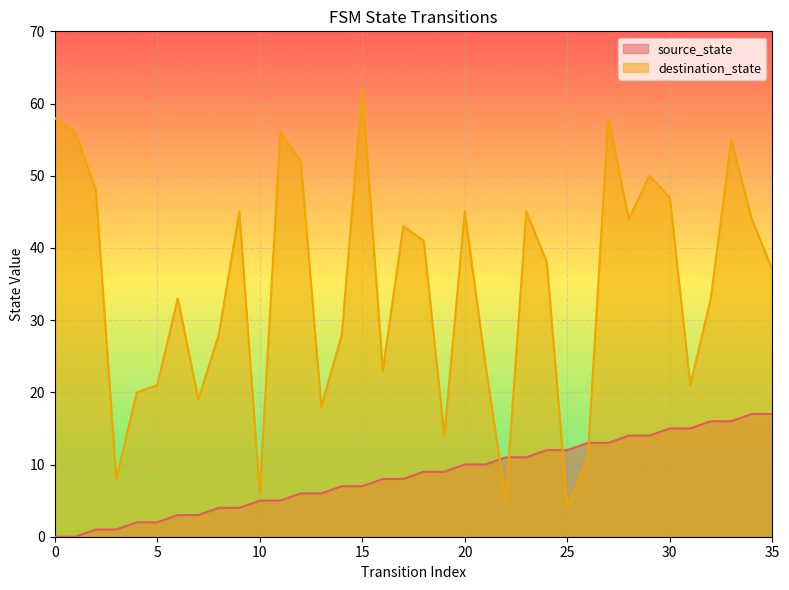

Rank the categories by source_state value from highest to lowest.

34, 35, 32, 33, 30, 31, 28, 29, 26, 27, 24, 25, 22, 23, 20, 21, 18, 19, 16, 17, 14, 15, 12, 13, 10, 11, 8, 9, 6, 7, 4, 5, 2, 3, 0, 1